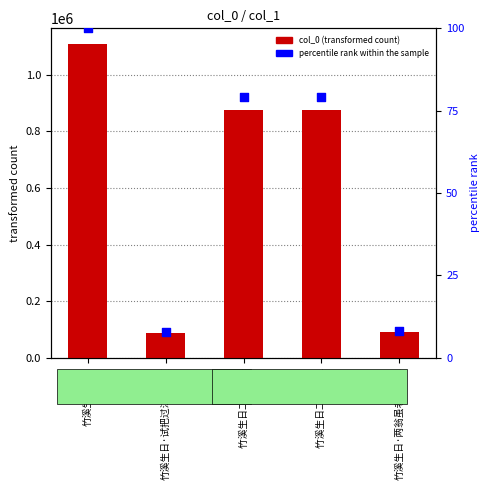

Which series reaches the maximum Y coordinate?

col_0